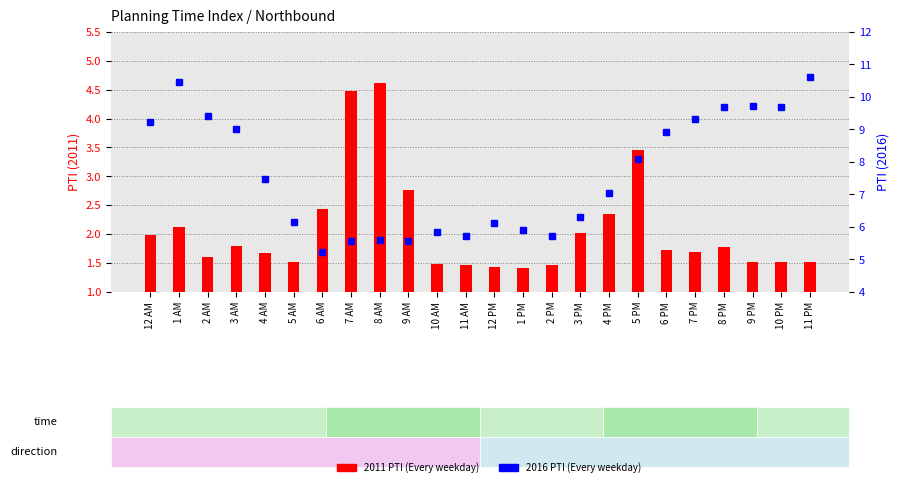

What is the label of the 13th bar from the left?

12 PM